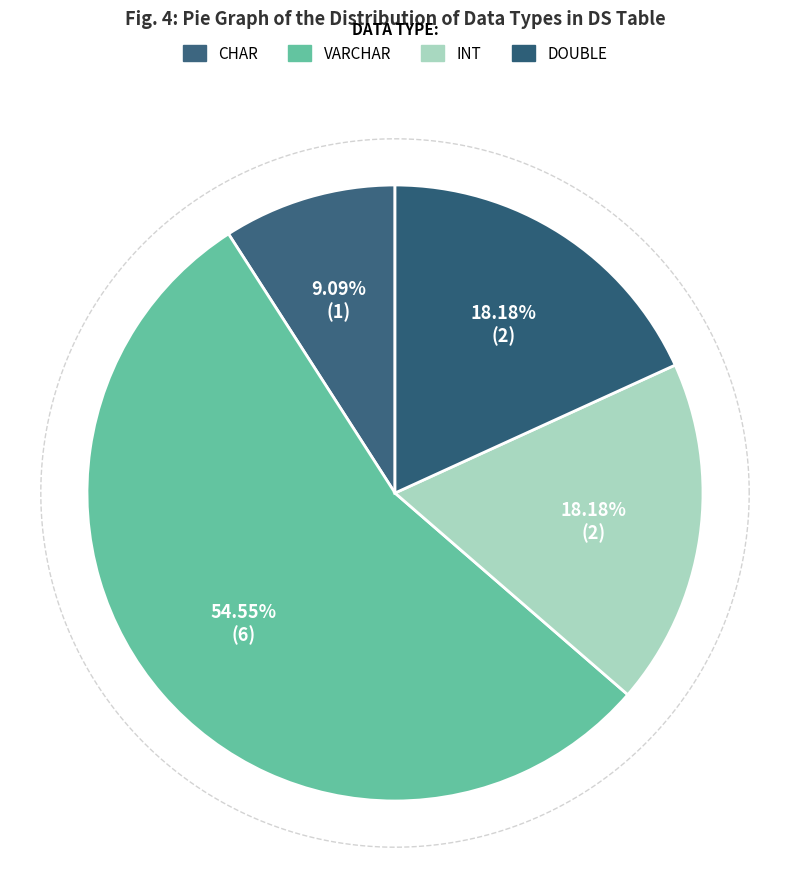

Rank the categories by value from highest to lowest.

VARCHAR, INT, DOUBLE, CHAR